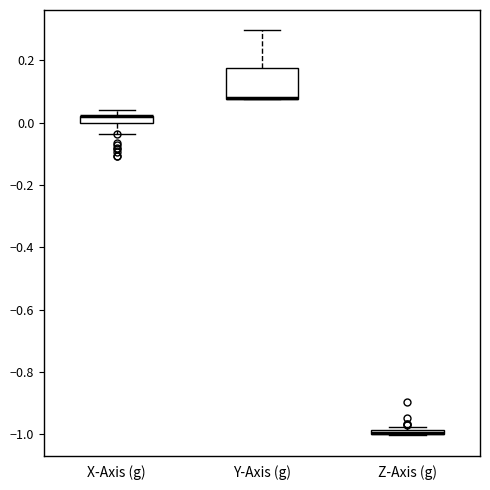

Where is the lower edge of the box for Z-Axis (g) on the y-axis? The values are not printed on the chart, so give them approximately, as read against the axis.

-1.00